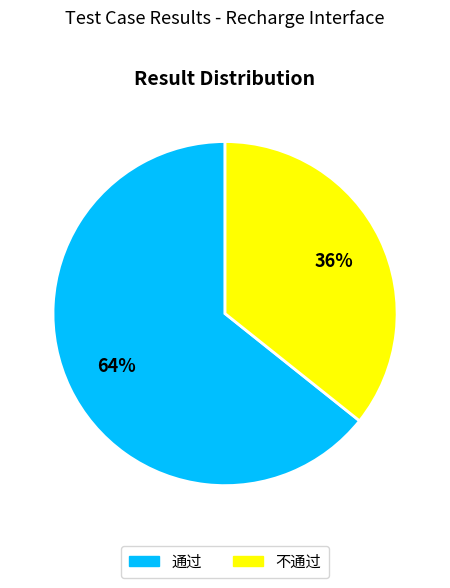

The 不通过 slice represents 43% of the pie. True or false?

False